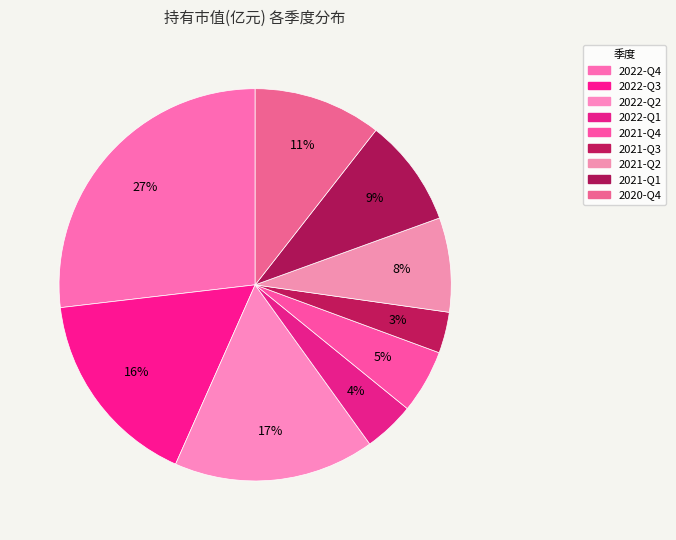

How much of the chart is everything except 2022-Q4?

73.1%